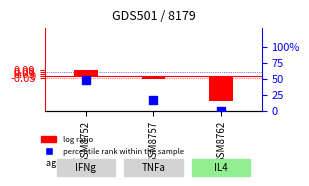

Which series has the largest Y range (max minus min)?

percentile rank within the sample